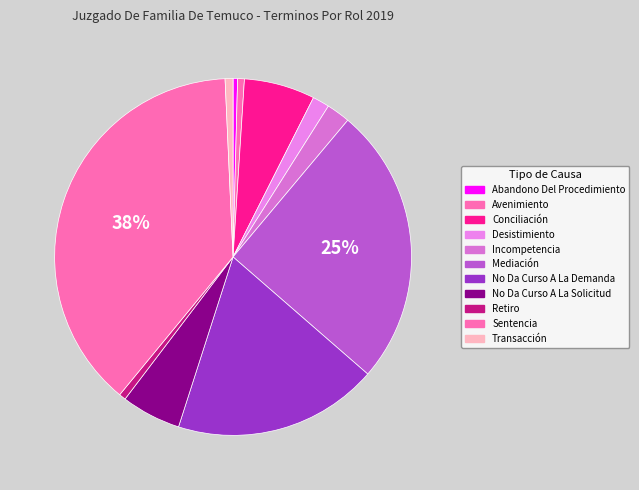

Which category has the smallest portion of the pie?

Abandono Del Procedimiento